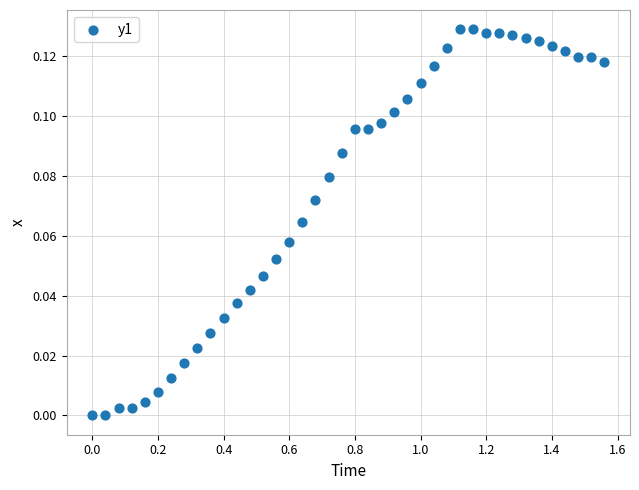

What is the range of X values (max minus min)?

1.6